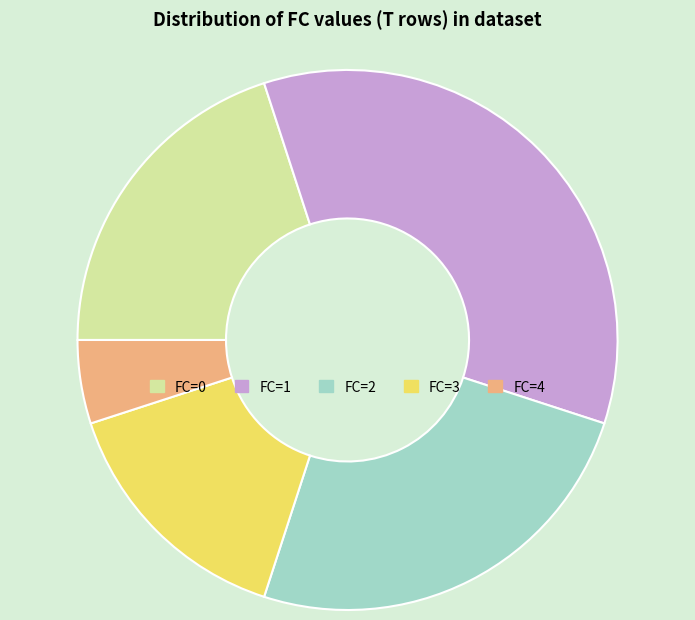

Is FC=4 the majority of the pie?

No